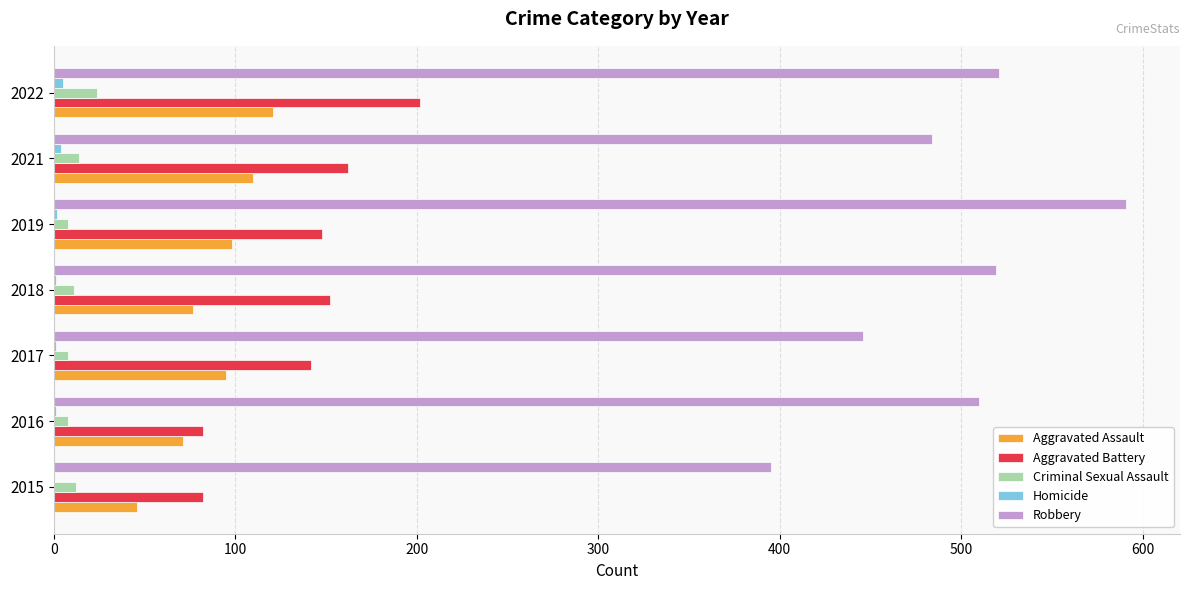

Is it true that Criminal Sexual Assault equals 8 at 2017?

True